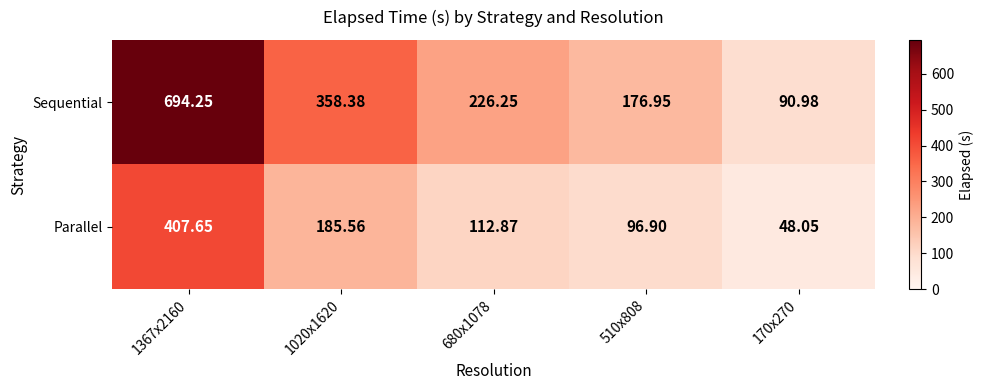

Between 510x808 and 170x270, which series saw the biggest shift?

Sequential